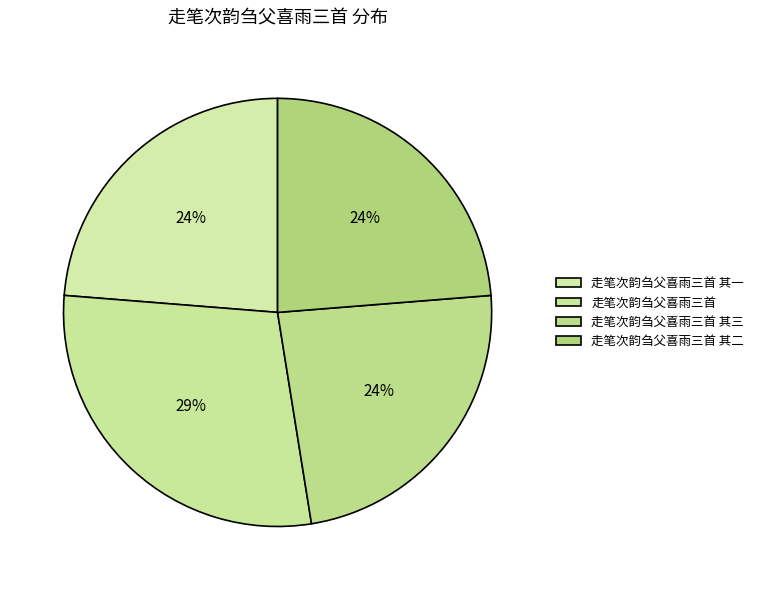

True or false: 走笔次韵刍父喜雨三首 accounts for 43% of the total.

False